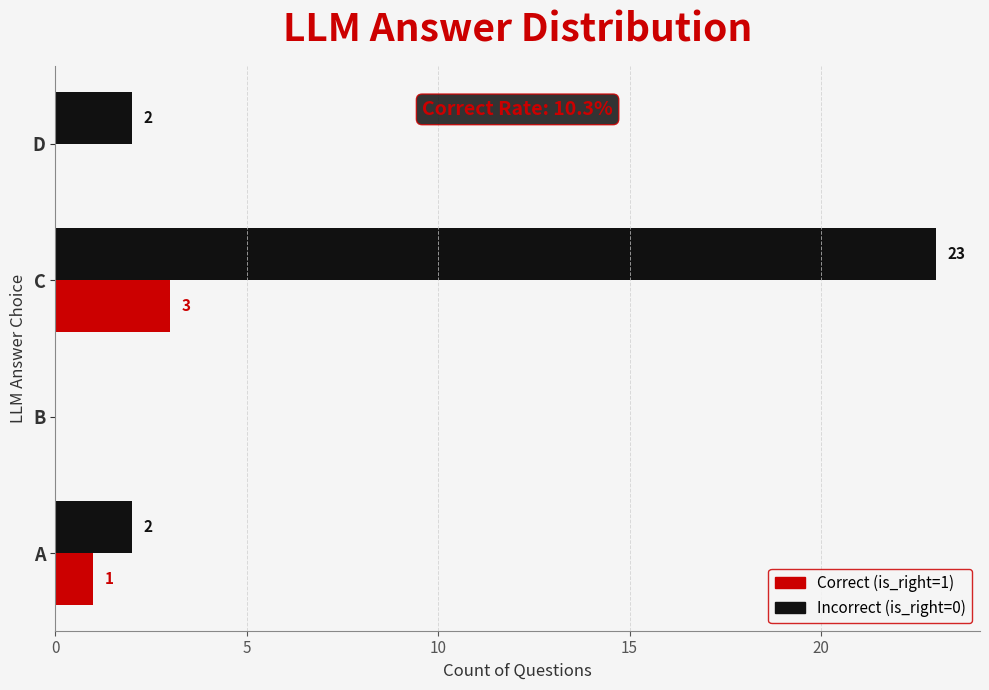

Between B and C, which series saw the biggest shift?

Incorrect (is_right=0)